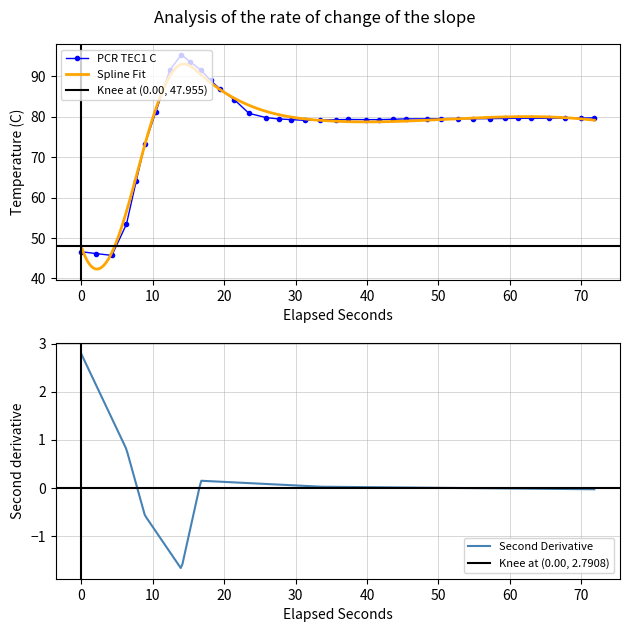

What is the maximum value for PCR TEC1 C?

95.3